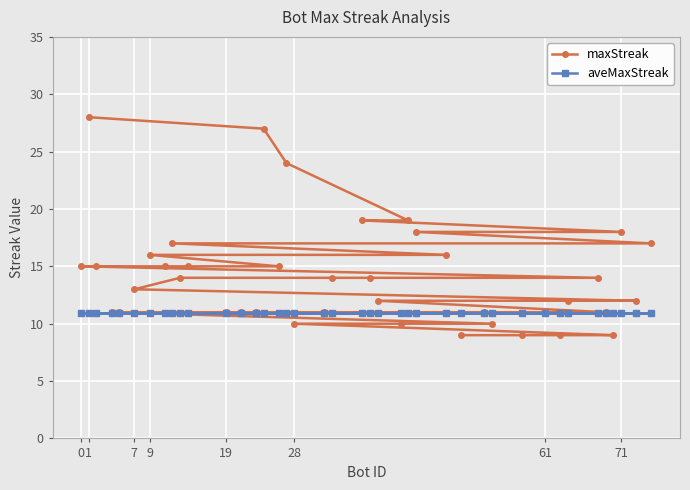

True or false: maxStreak has more than 0 interior local peaks.

False